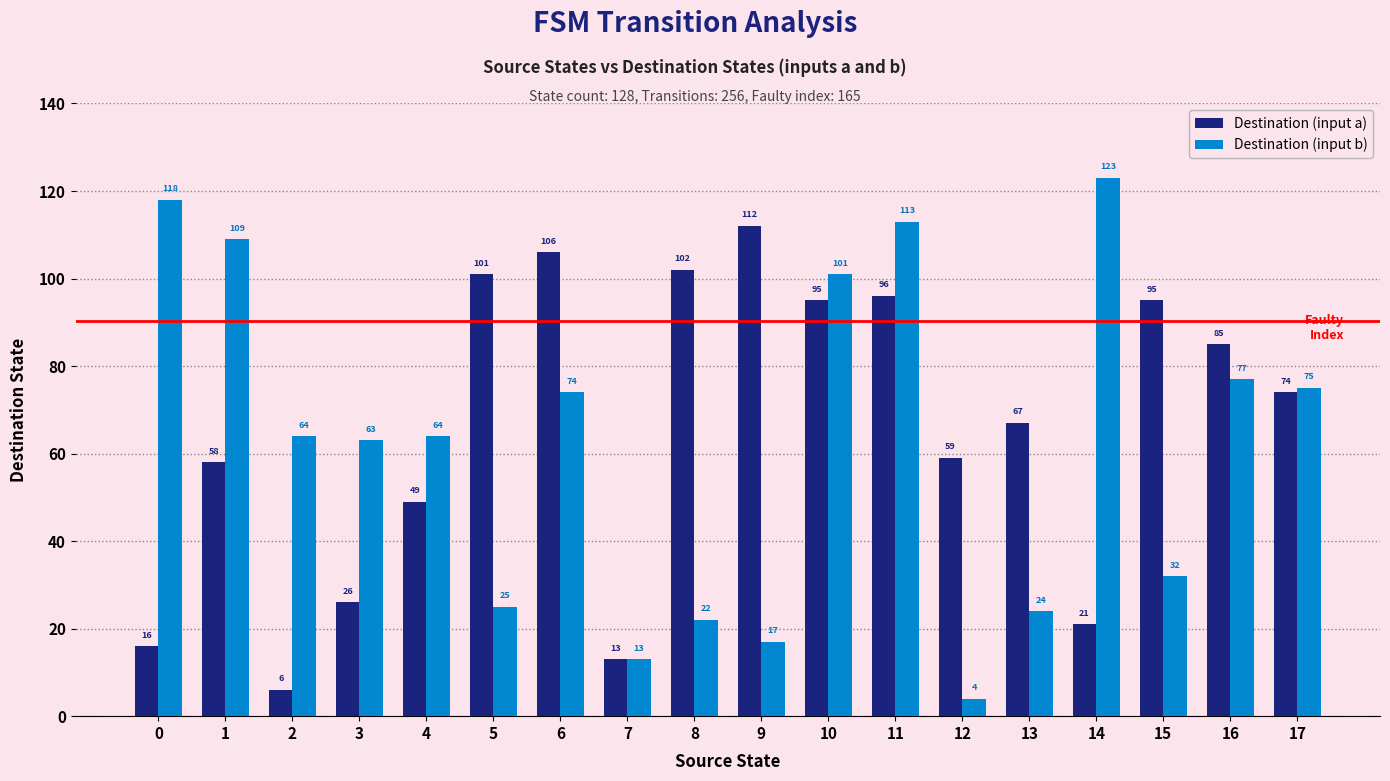

At which category is the sum across all series the highest?

11